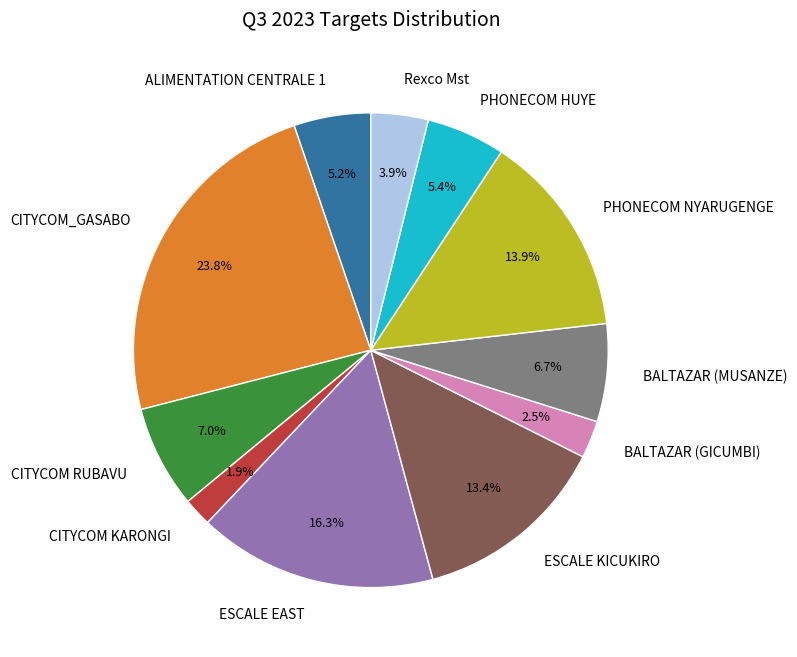

To the nearest percent, what portion does CITYCOM_GASABO represent?

24%